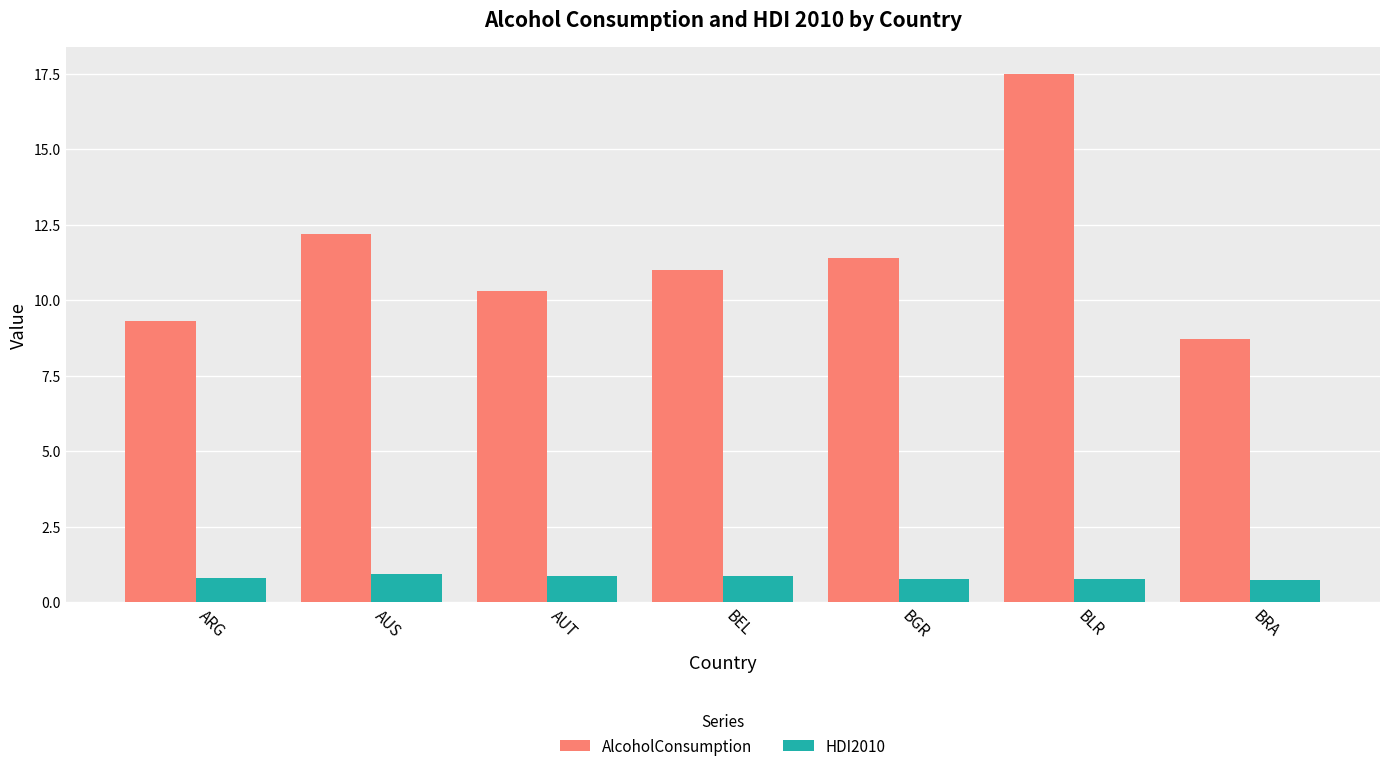

Which series has the largest total across all categories?

AlcoholConsumption